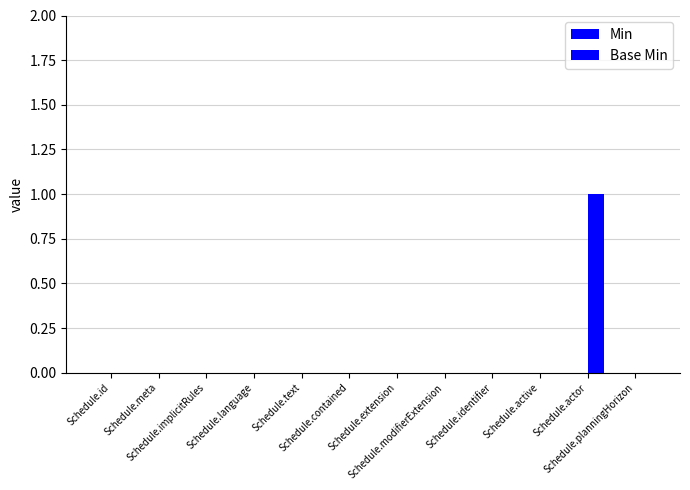

How many categories are shown in the chart?

12